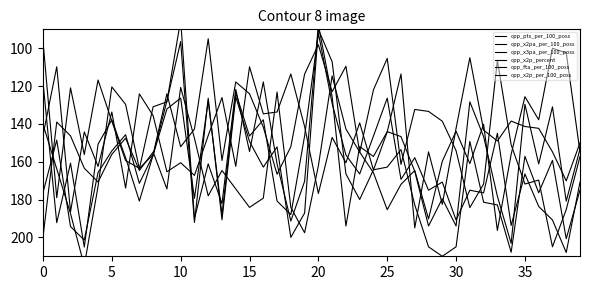

What is the spread (max minus min) of values at 37?

105.0